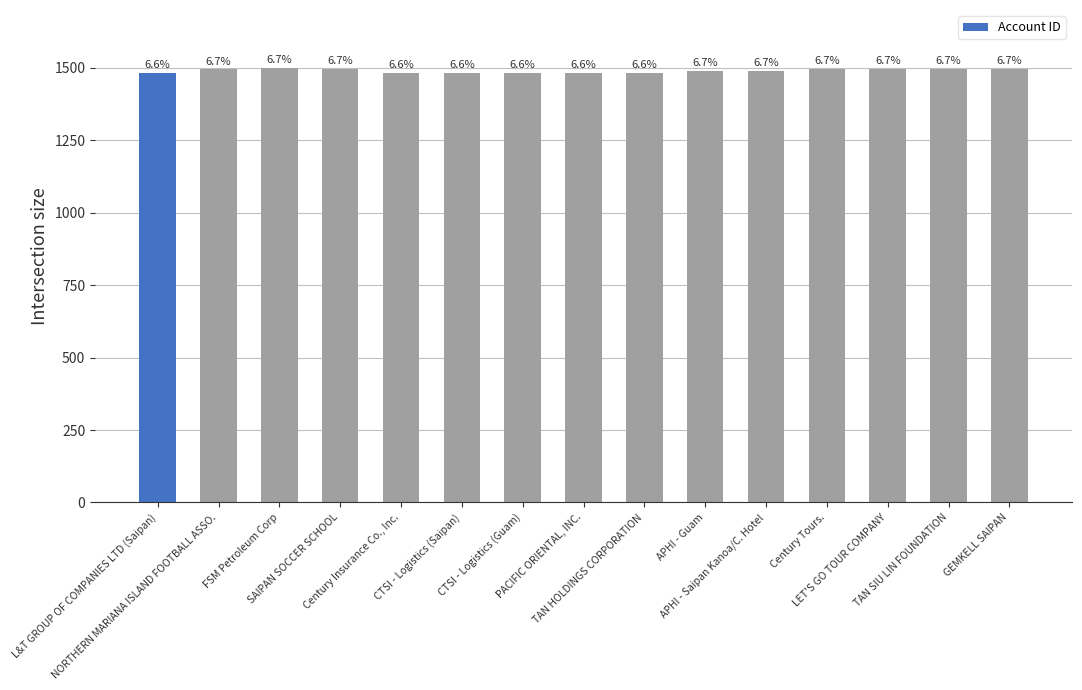

What is the change in value from TAN SIU LIN FOUNDATION to GEMKELL SAIPAN?

+2.1